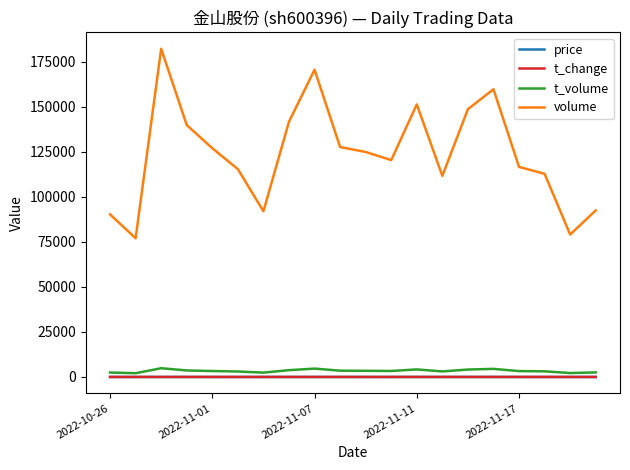

True or false: volume and t_change cross at least once.

False